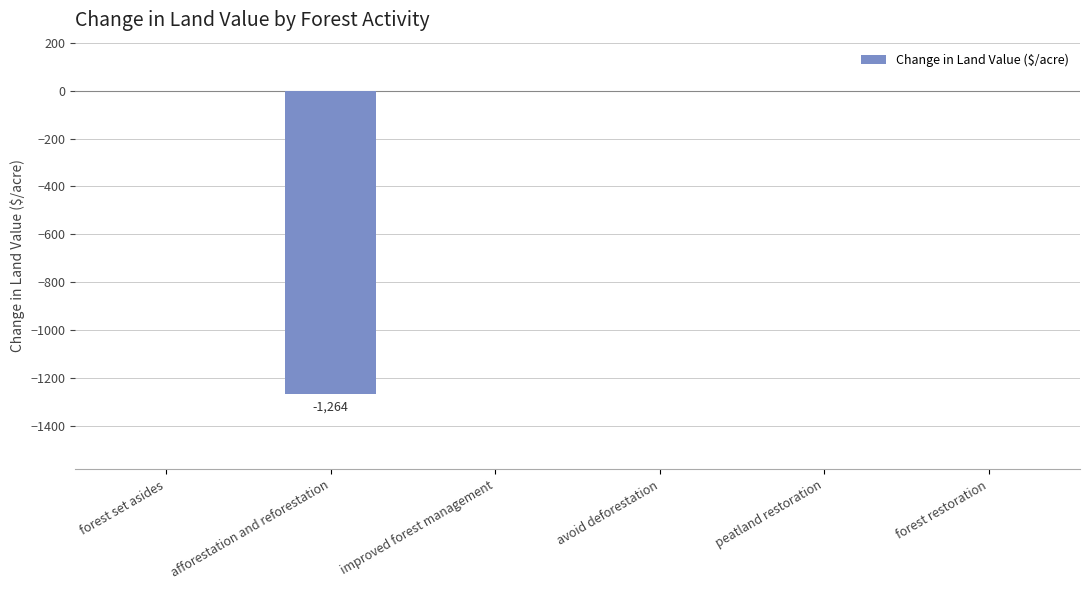

How many categories are shown in the chart?

6